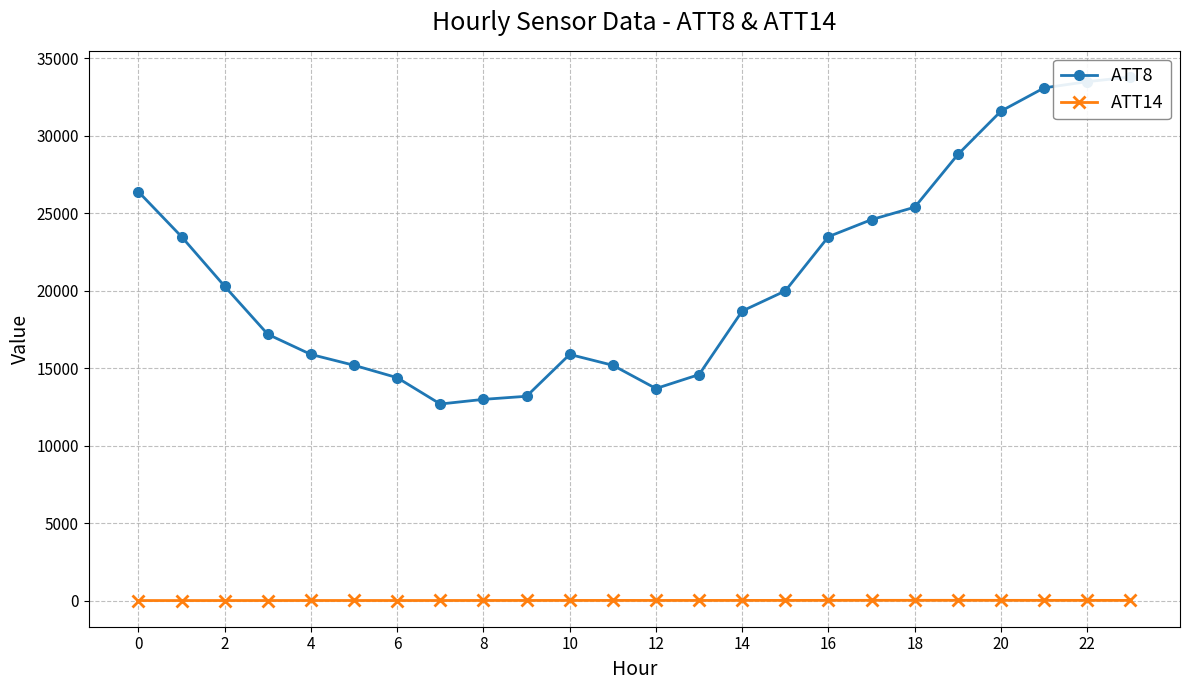

What is the value of the ATT14 point at the 2nd from the left?

19.1